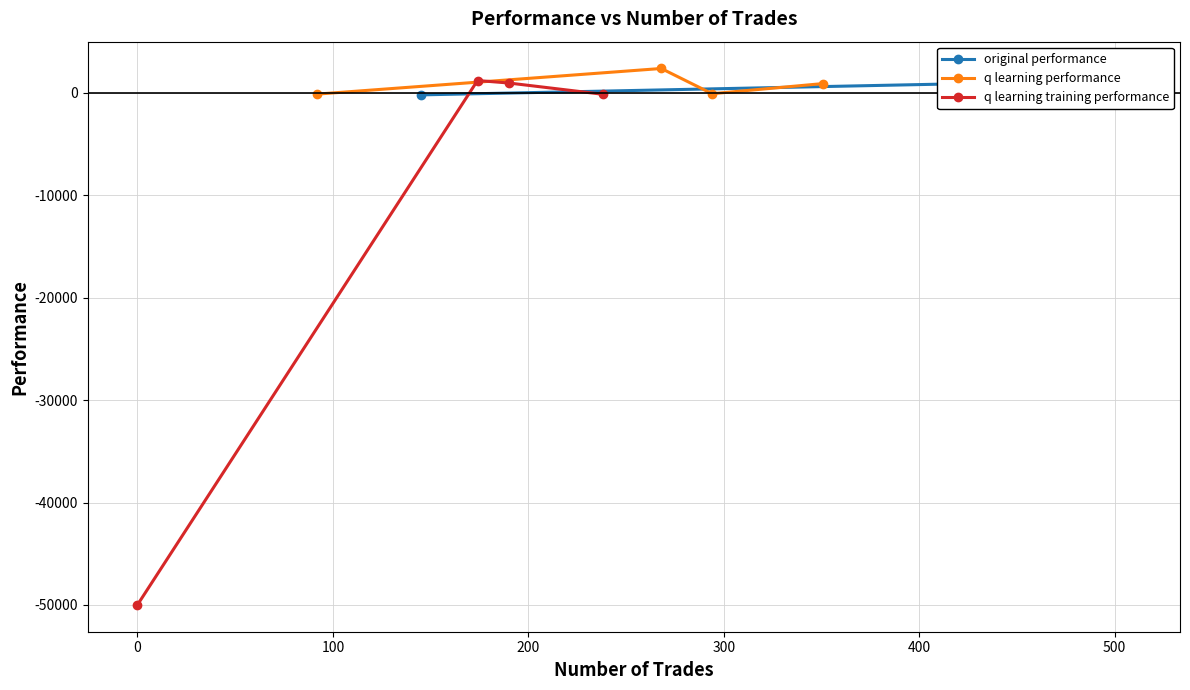

What is the value of the q learning performance point at the 2nd from the left?

2392.5